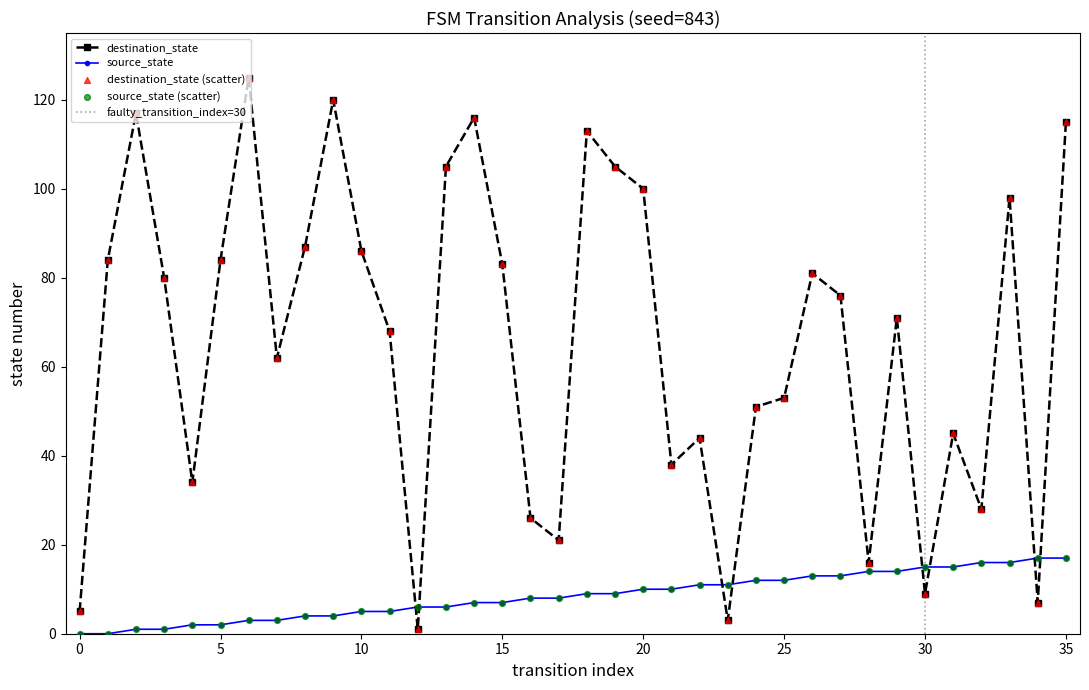

Is the value of source_state at 25 greater than the value of destination_state at 5?

No